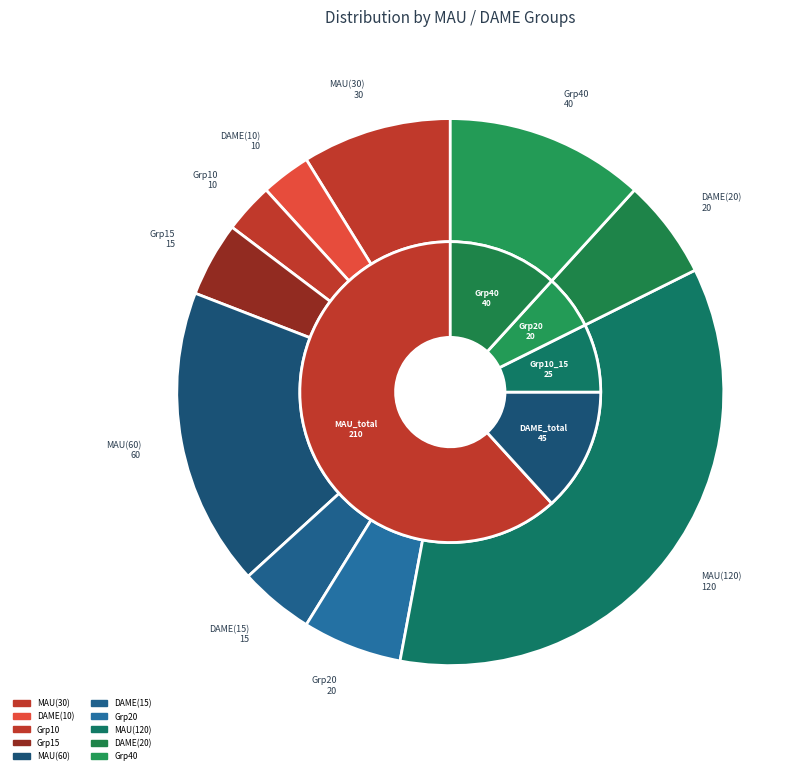

What is the ratio of the value at 40 to the value at DAME_15?

2.7